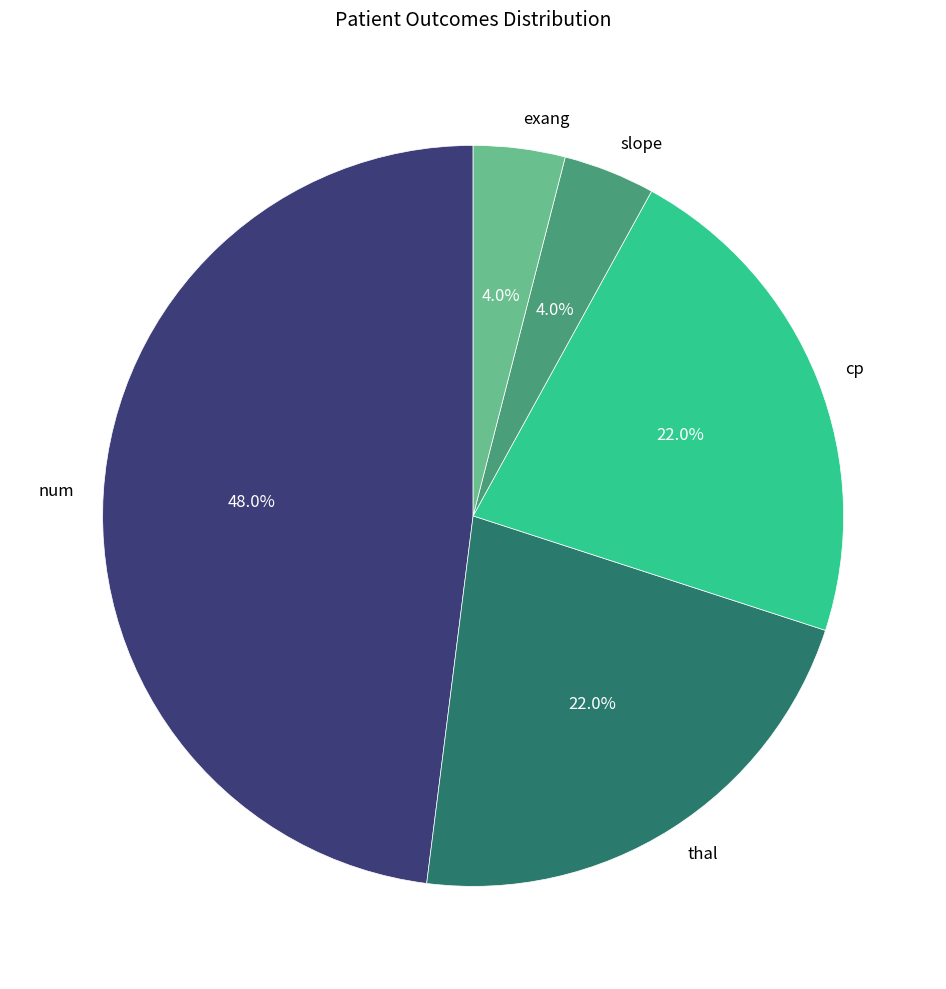

Do exang and slope together represent more than half of the pie?

No